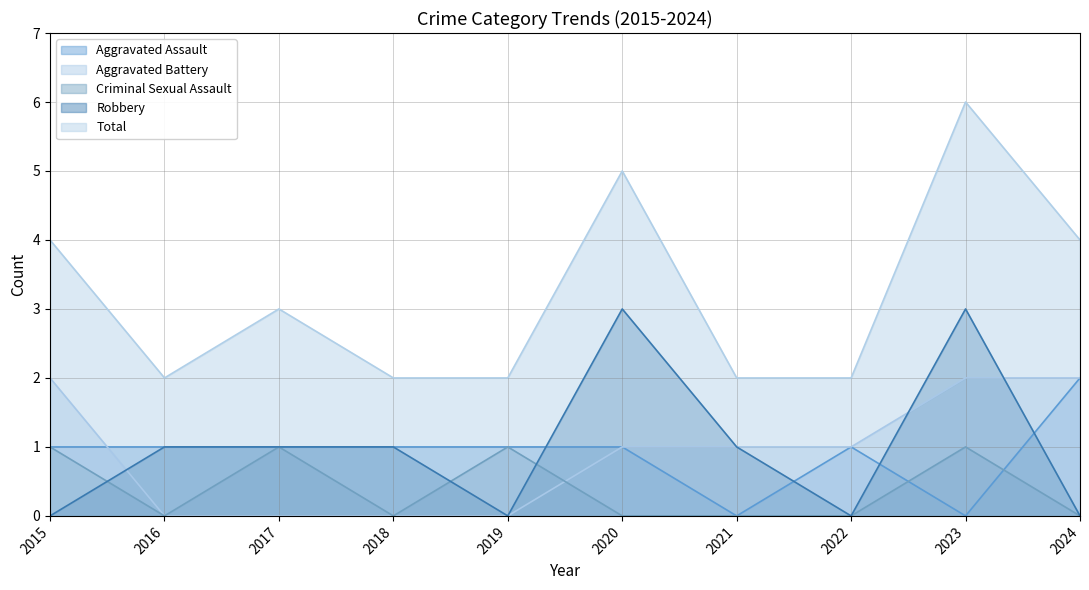

True or false: Robbery has more than 2 interior local peaks.

False